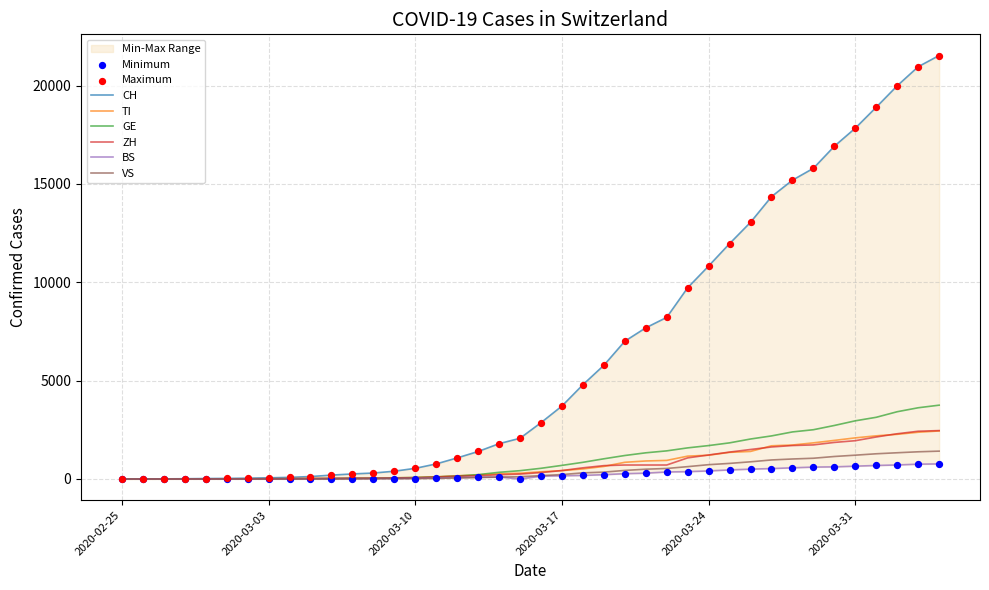

At how many categories does at least one series exceed 18662?

4